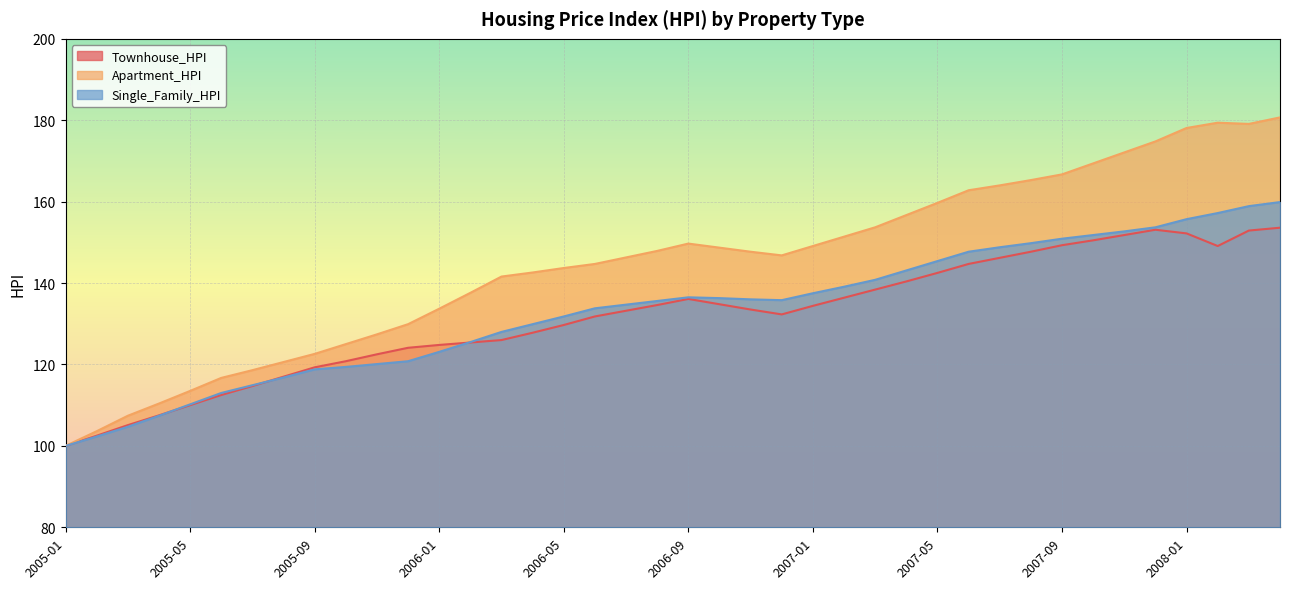

What position from the right is 2006-02?

27